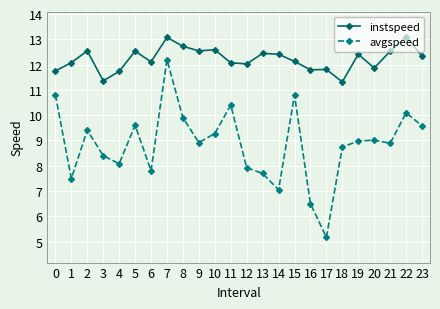

True or false: avgspeed has more than 1 points higher than both neighbors.

True